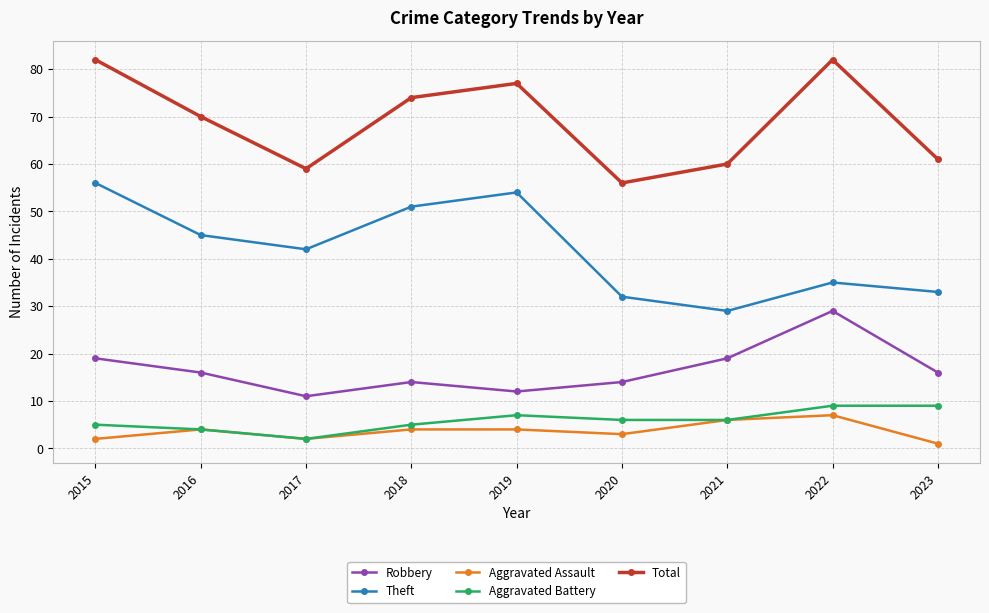

At which category does Total reach its first local valley?

2017